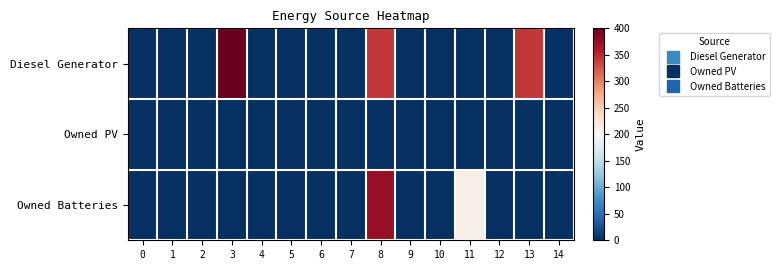

Reading right to left, what are all the values shown in this chart?

Diesel Generator: 14=0	13=341	12=0	11=0	10=0	9=0	8=341	7=0	6=0	5=0	4=0	3=400	2=0	1=0	0=0
Owned PV: 14=0	13=0	12=0	11=0	10=0	9=0	8=0	7=0	6=0	5=0	4=0	3=0	2=0	1=0	0=0
Owned Batteries: 14=0	13=0	12=0	11=212	10=0	9=0	8=374	7=0	6=0	5=0	4=0	3=0	2=0	1=0	0=0